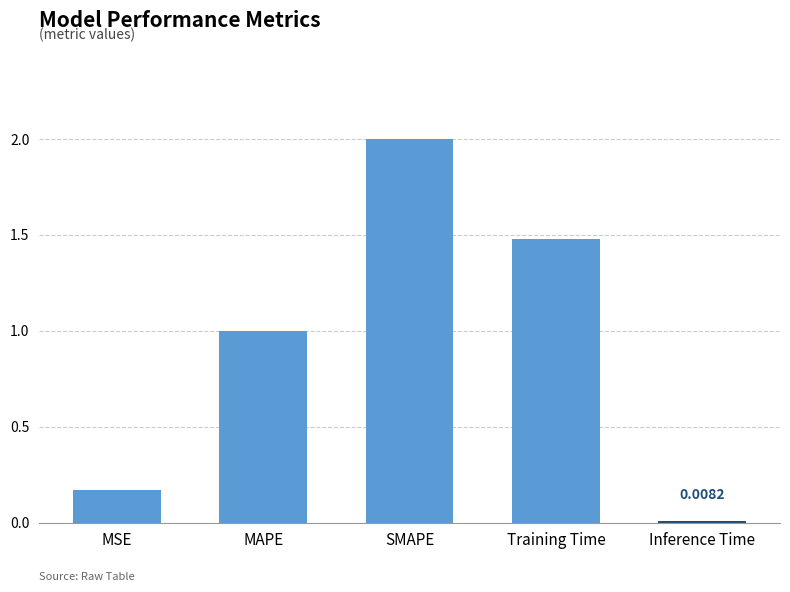

Rank the categories by value from lowest to highest.

Inference Time, MSE, MAPE, Training Time, SMAPE